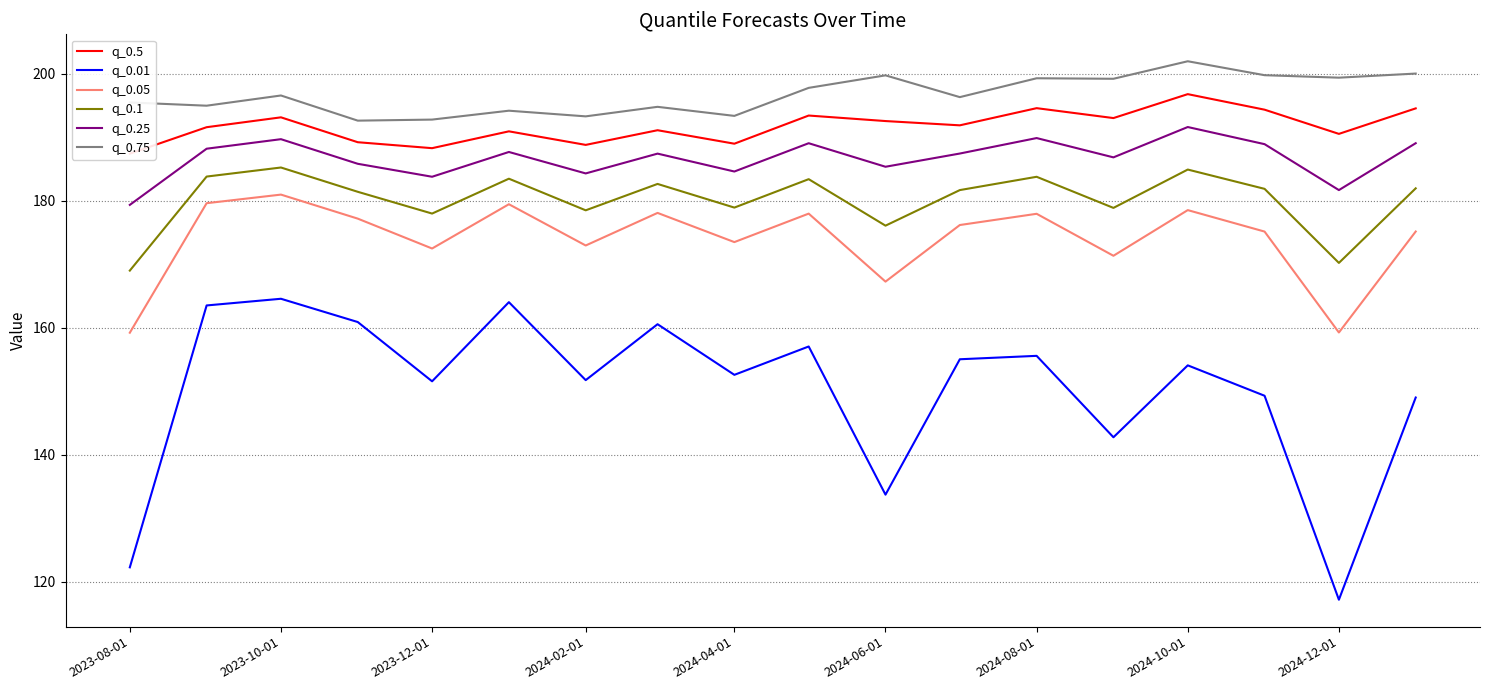

True or false: q_0.1 and q_0.01 cross at least once.

False